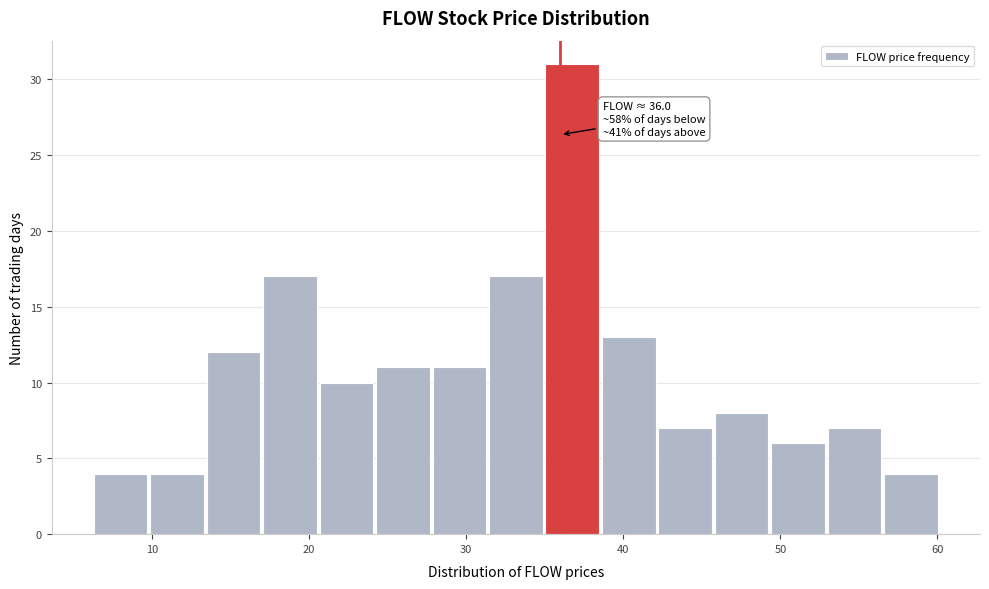

Around what value on the x-axis is the tallest bar? Give the approximate position of its centre, as read against the axis.

37